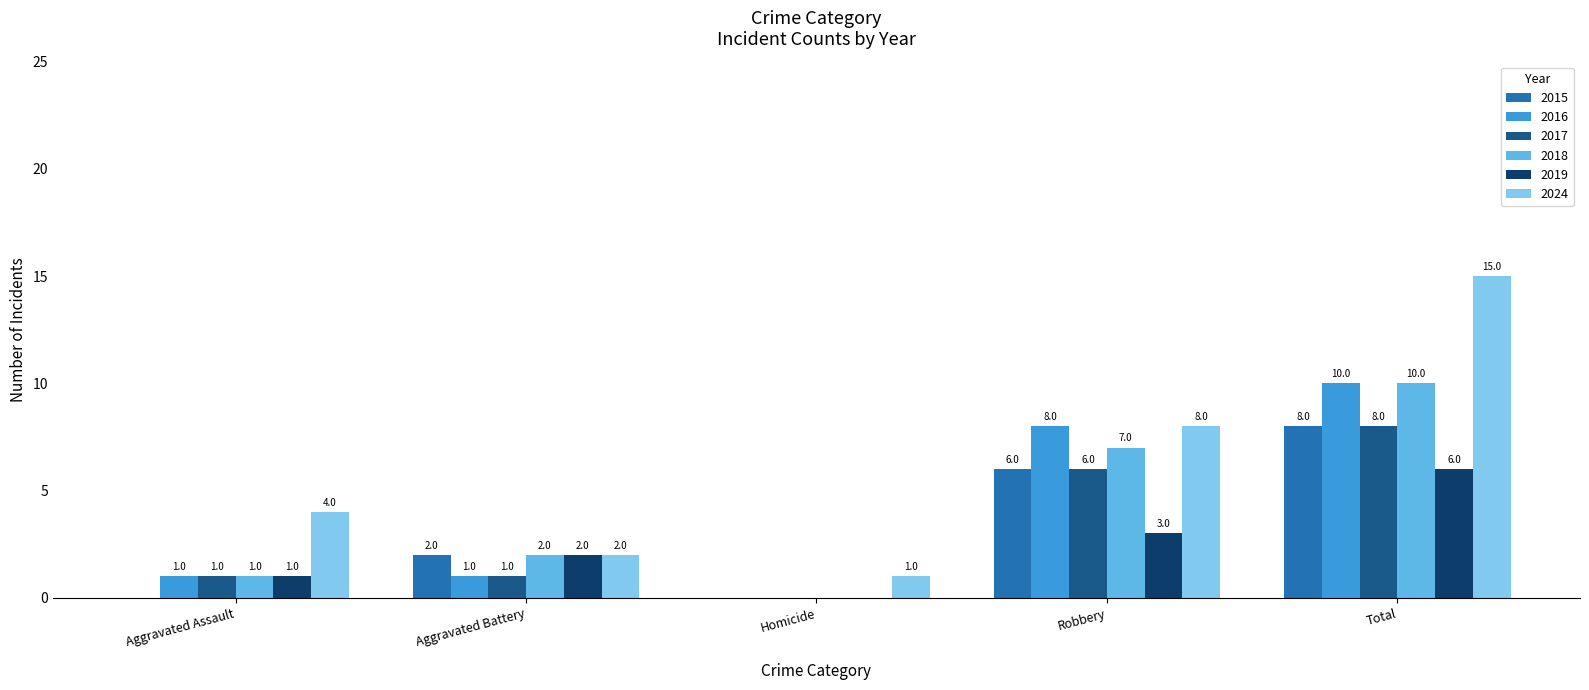

Does the chart contain stacked bars?

No